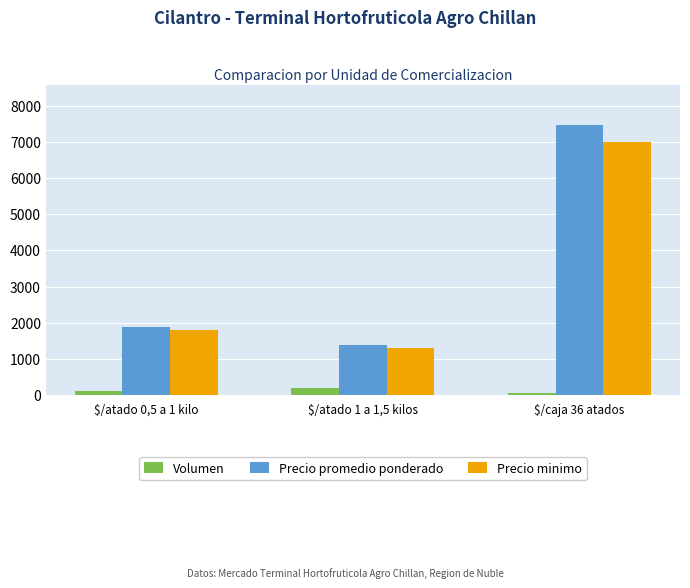

What is the sum of all Precio promedio ponderado values?

10733